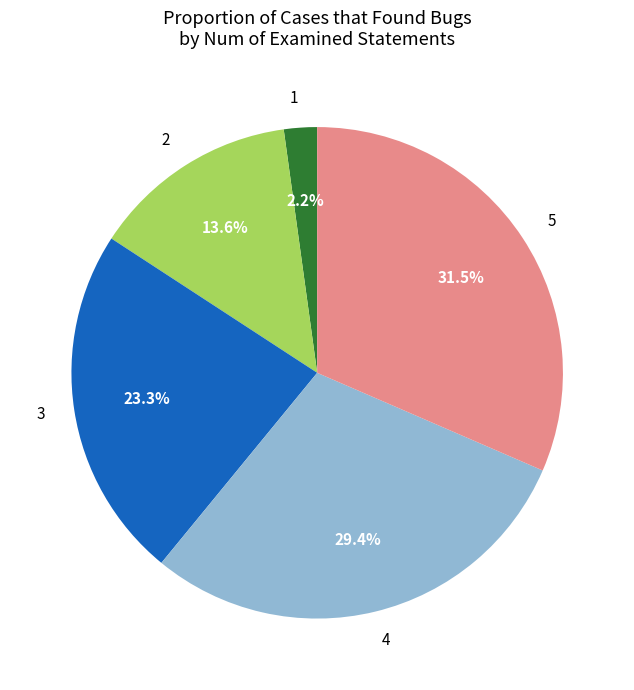

Which has a higher value, 4 or 2?

4